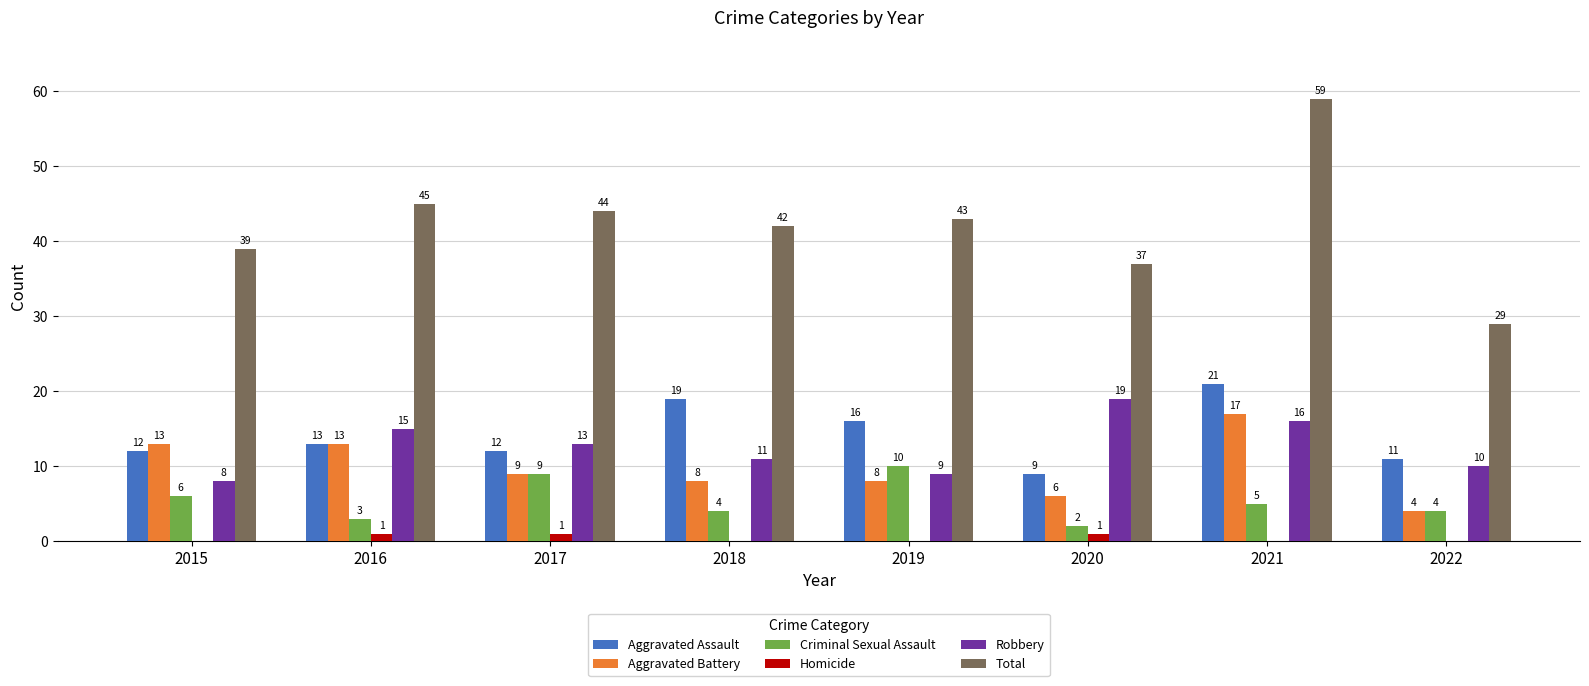

Which category has the highest value in the Total series?

2021